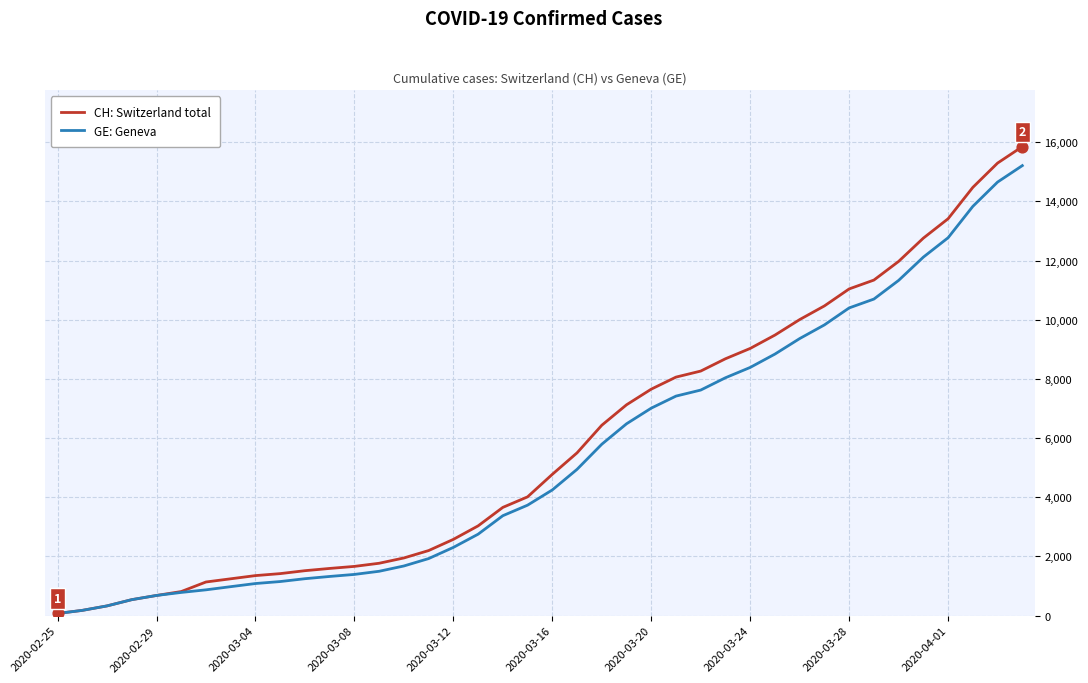

Which series has the largest range (max minus min)?

CH: Switzerland total